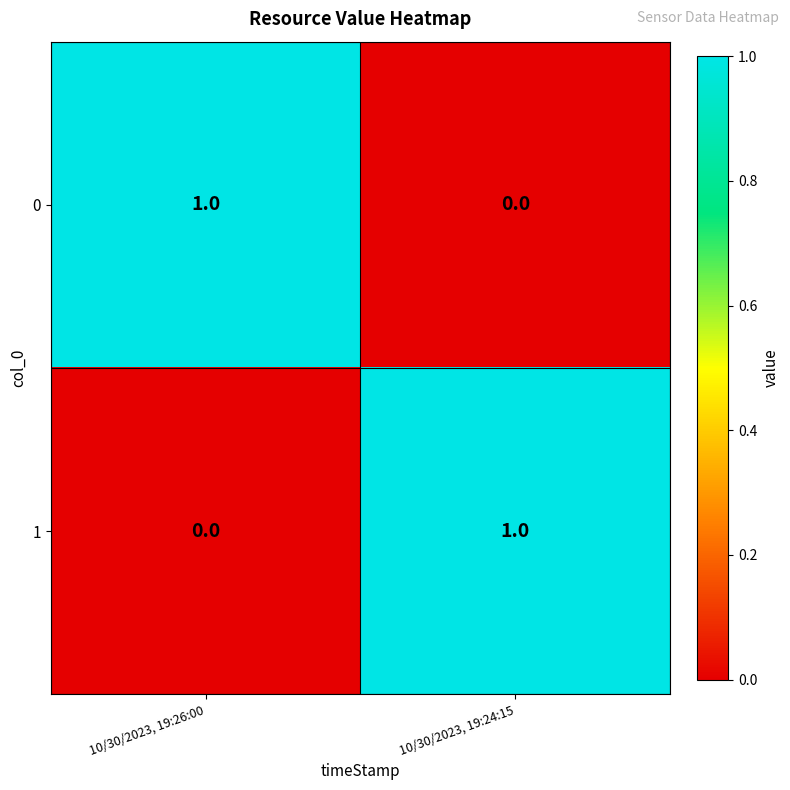

Reading right to left, what are all the values shown in this chart?

0: 10/30/2023, 19:24:15=0	10/30/2023, 19:26:00=1
1: 10/30/2023, 19:24:15=1	10/30/2023, 19:26:00=0